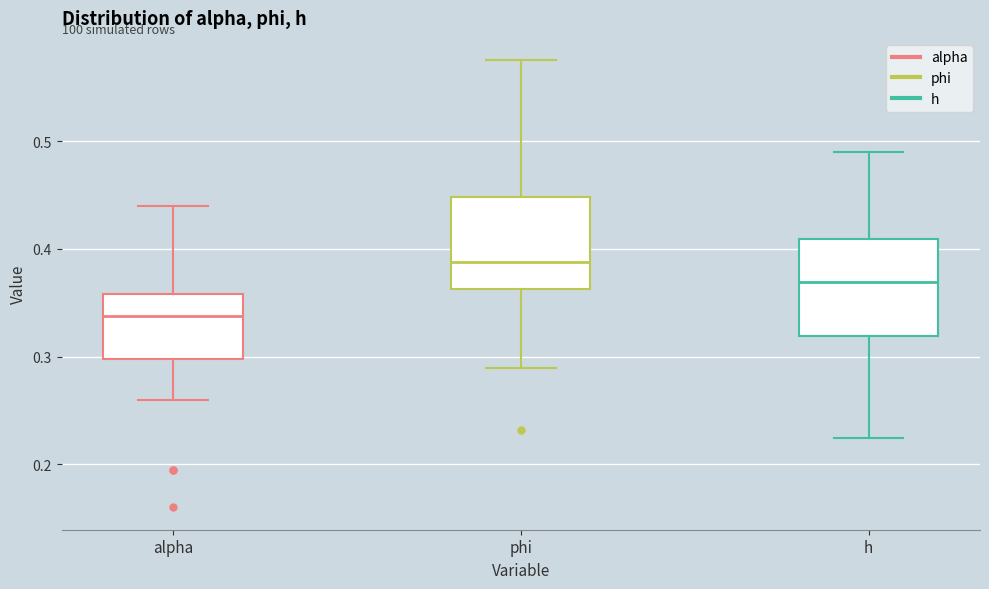

Reading left to right, read every box against the y-axis: the position of its median line, the range the box covers, and the ends of its whiskers. The values are not printed on the chart, so give them approximately, as read against the axis.

alpha: median 0.34, box 0.30 to 0.36, whiskers 0.26 to 0.44
phi: median 0.39, box 0.36 to 0.45, whiskers 0.29 to 0.57
h: median 0.37, box 0.32 to 0.41, whiskers 0.22 to 0.49